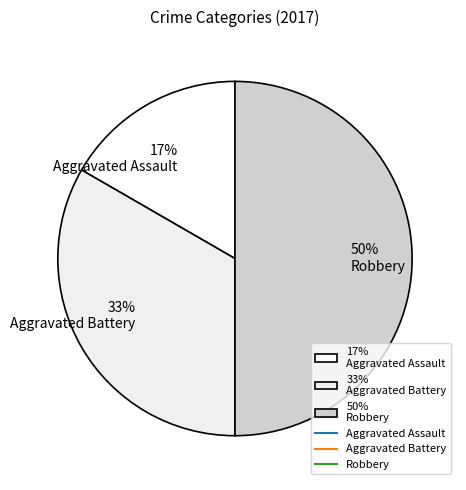

How many slices are in this pie chart?

3